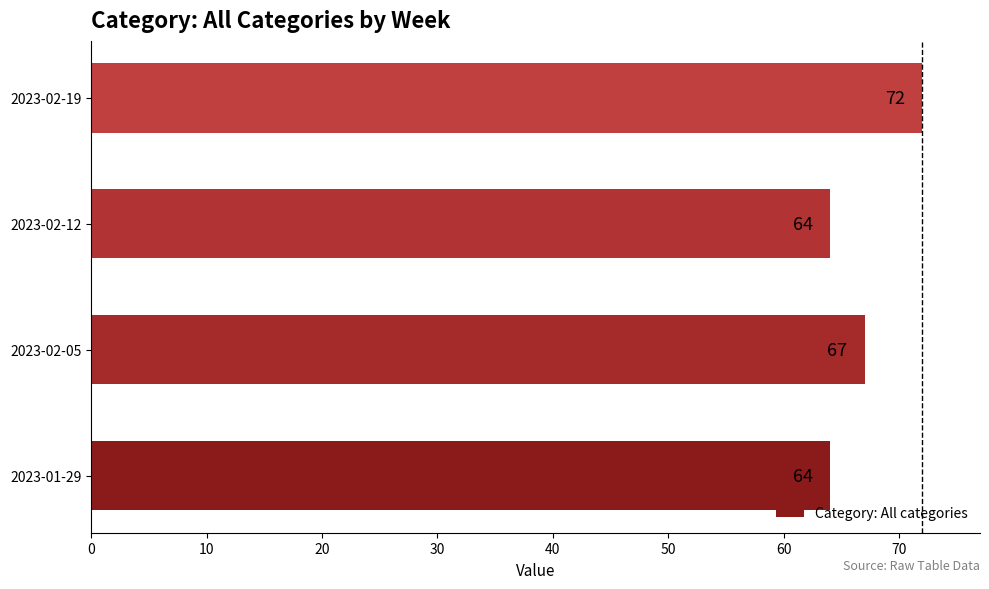

What is the difference between the maximum and second lowest values?

8